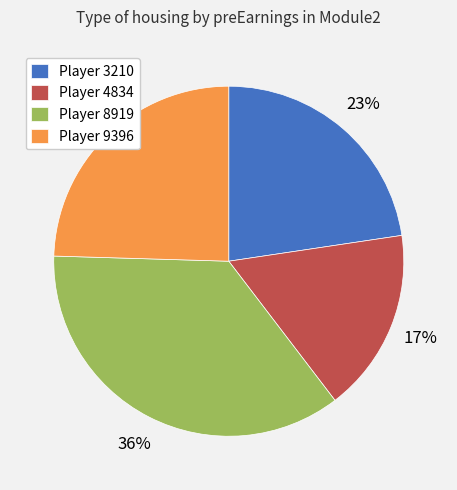

The Player 3210 slice represents 15% of the pie. True or false?

False